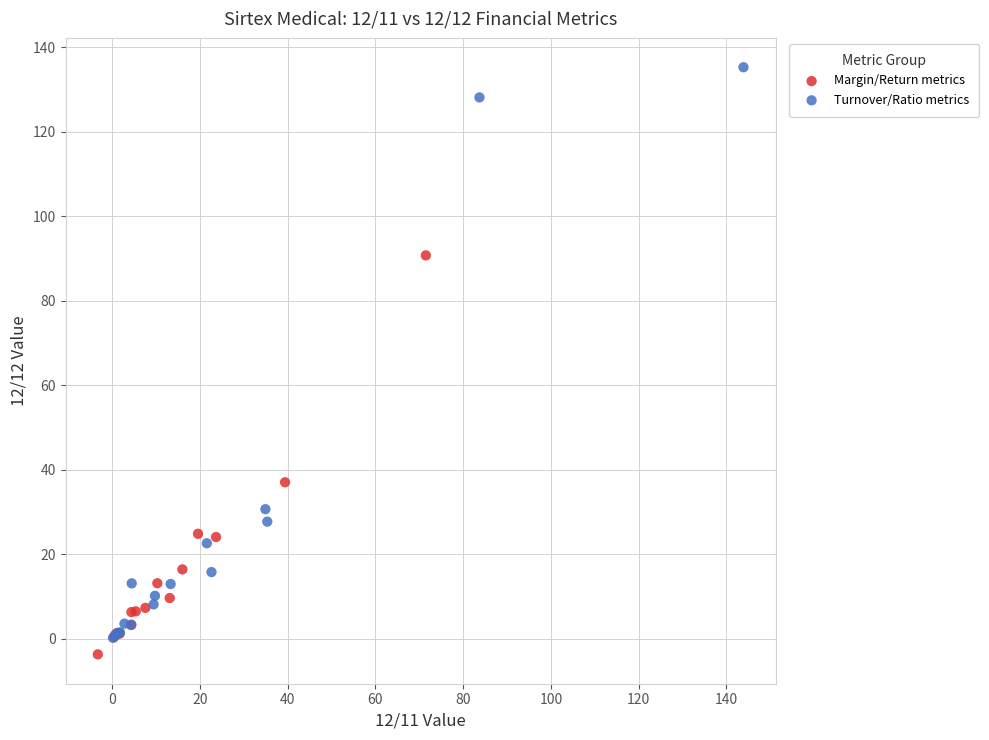

Which series has the widest spread of Y values?

Turnover/Ratio metrics